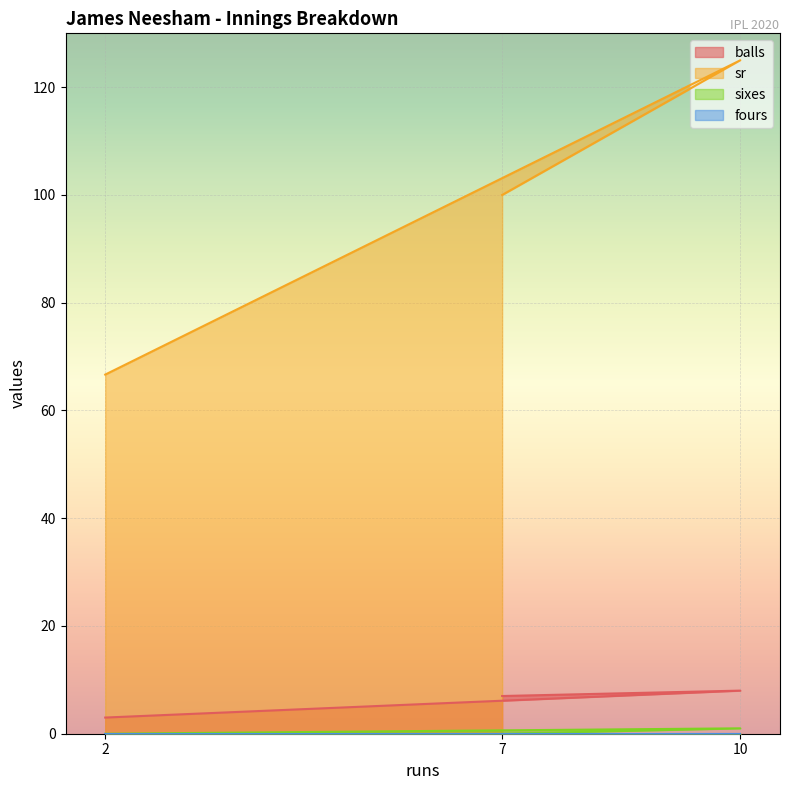

List the labels in order of balls value, largest first.

10, 7, 2